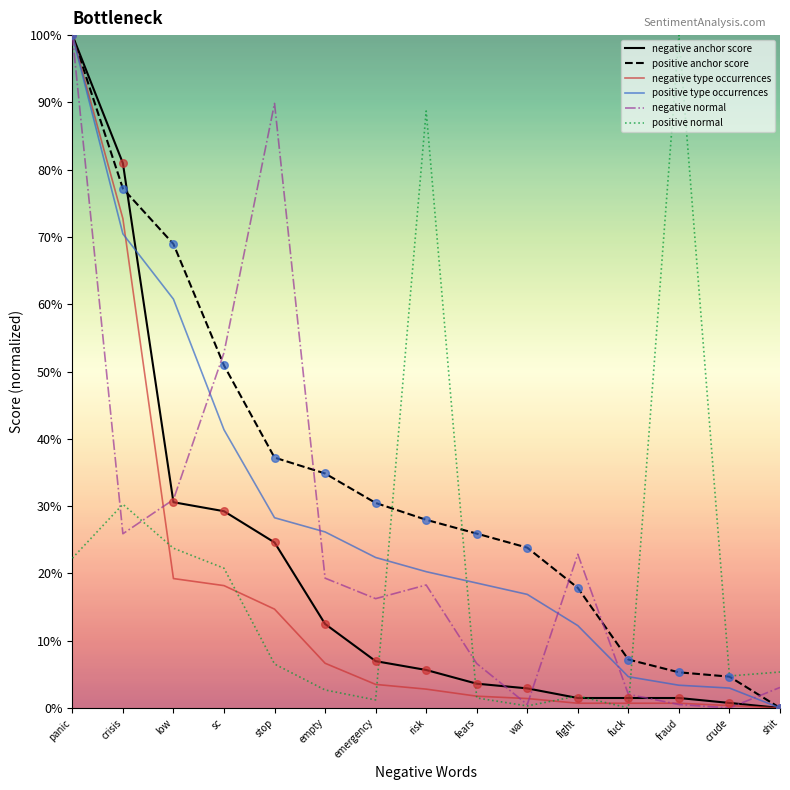

What is the spread (max minus min) of values at sc?

34.6